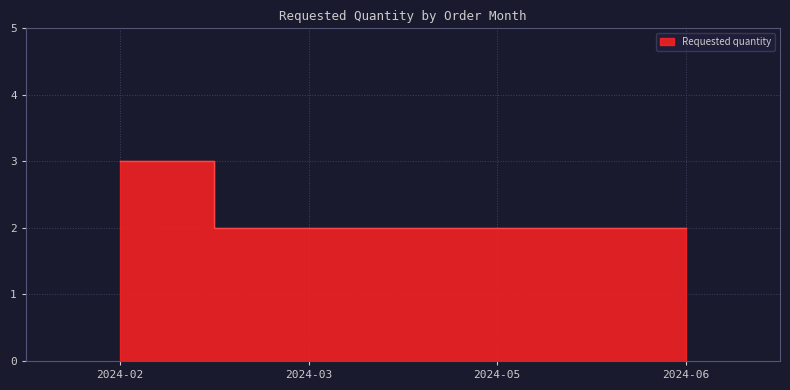

Does the chart display data point markers on the line(s)?

No